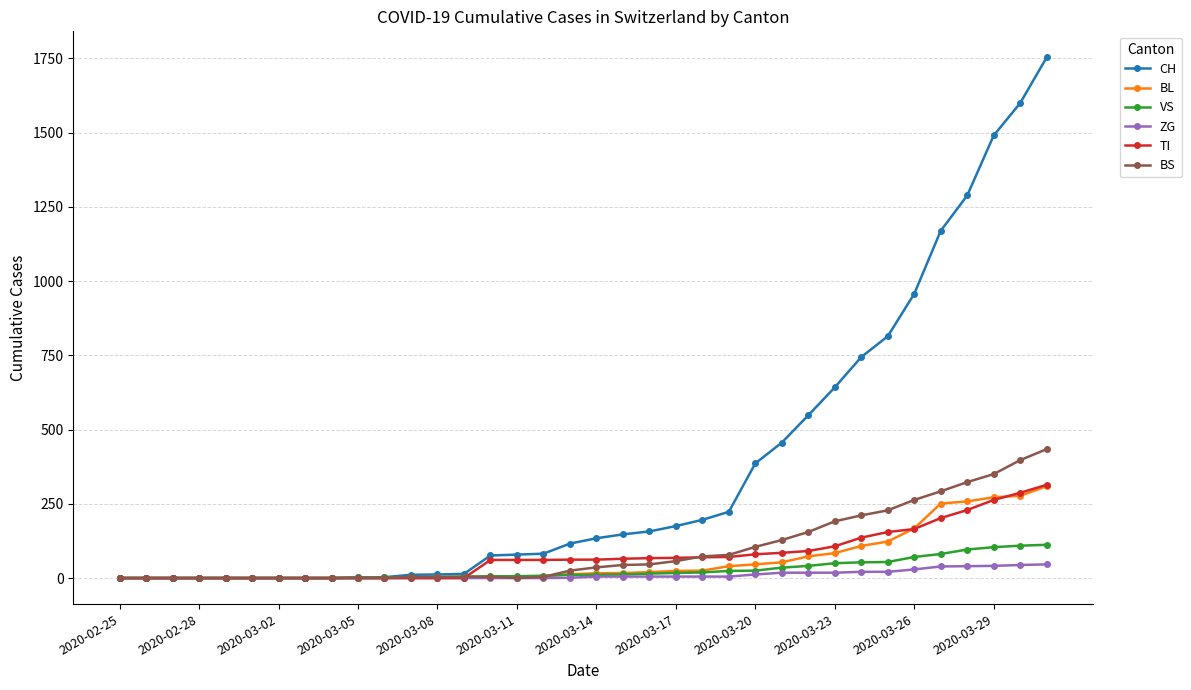

At how many categories does at least one series exceed 846?

6